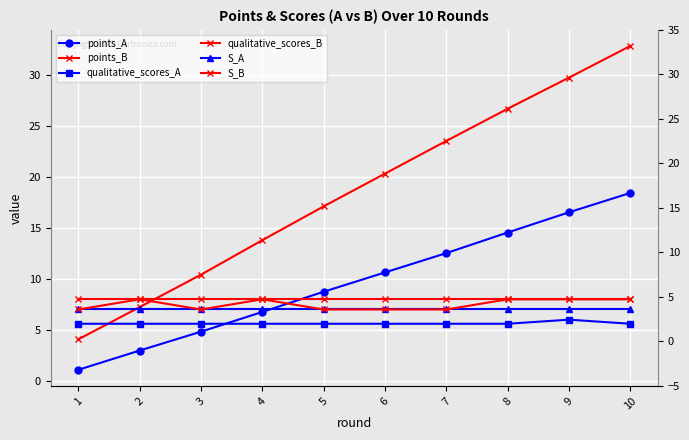

What is the approximate value of qualitative_scores_B at 10?

8.0